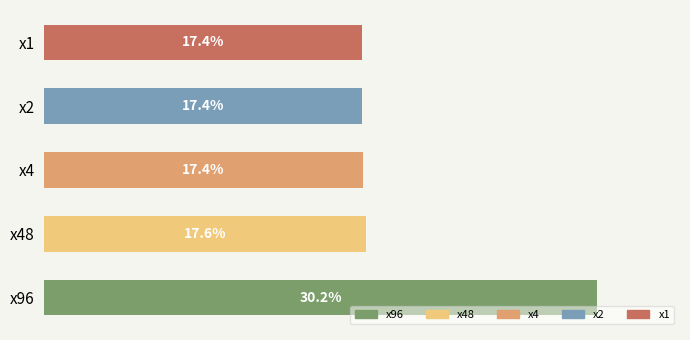

Which series has the widest spread of values?

x96